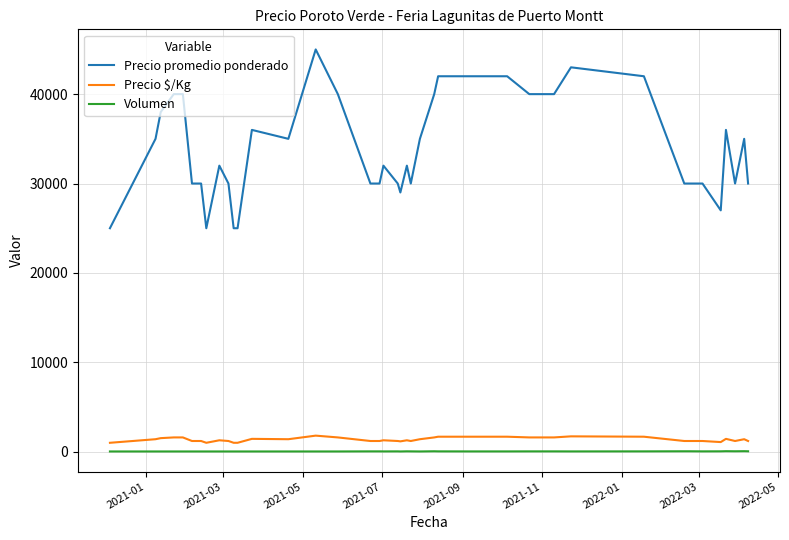

Which series has the largest range (max minus min)?

Precio promedio ponderado